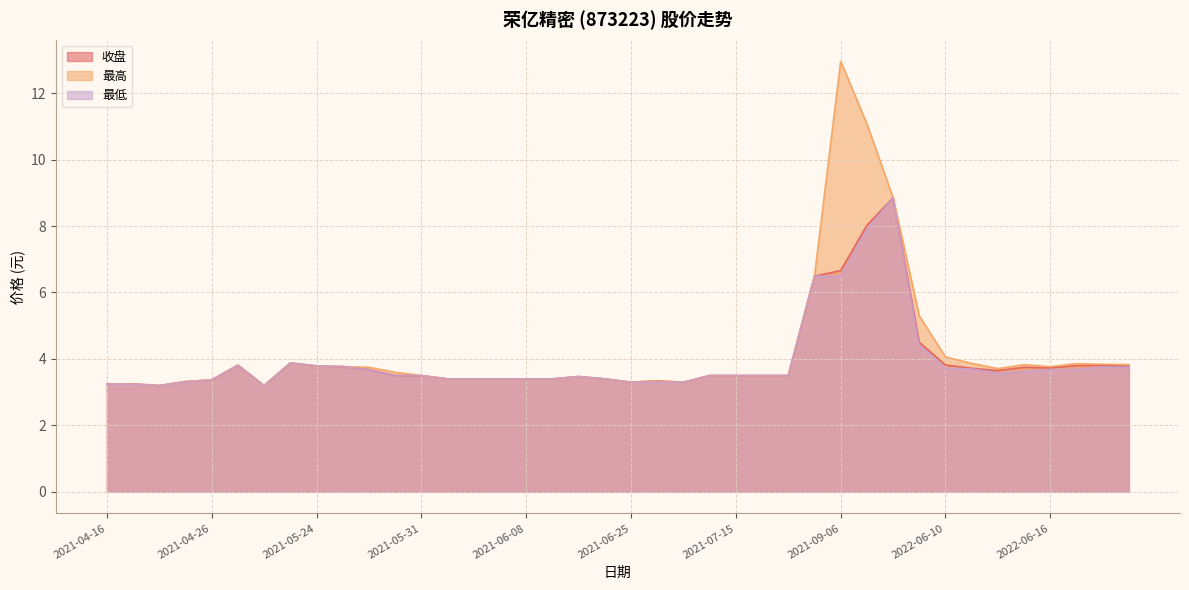

The 最高 series shows 1.2 at 2021-06-08. True or false?

False